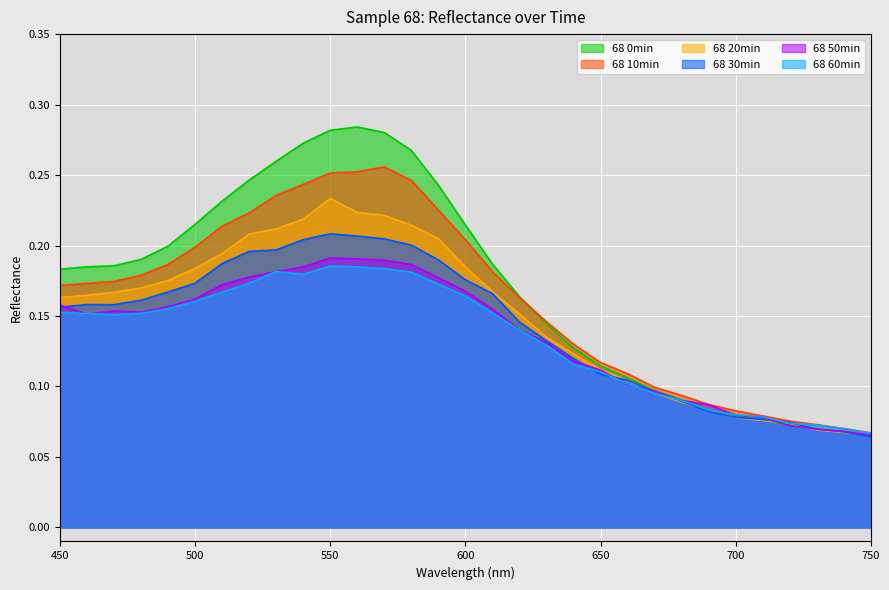

Which has a higher value, 630 or 460?

460